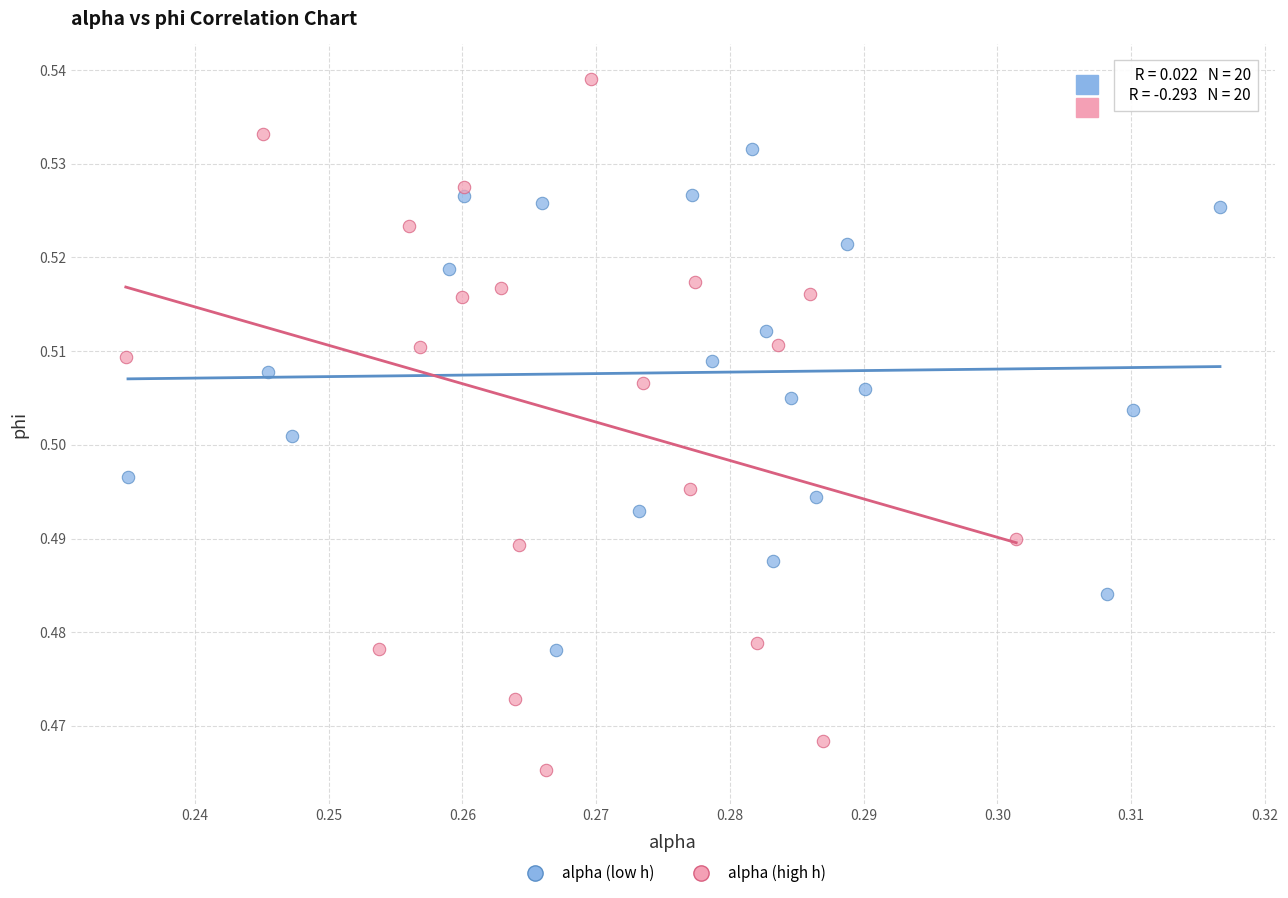

Which series reaches the maximum Y coordinate?

alpha (high h)